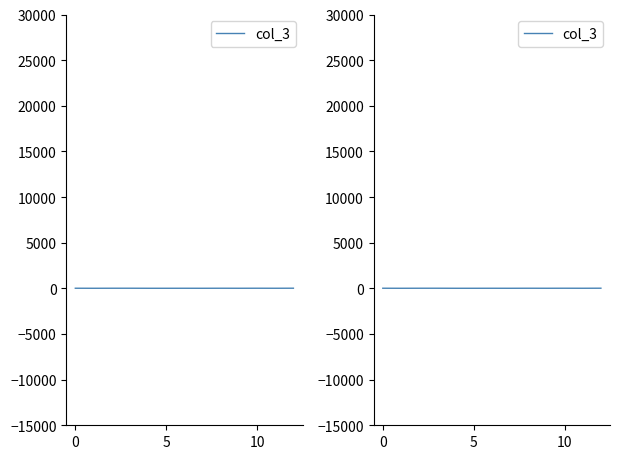

What is the minimum value shown in the chart?

9